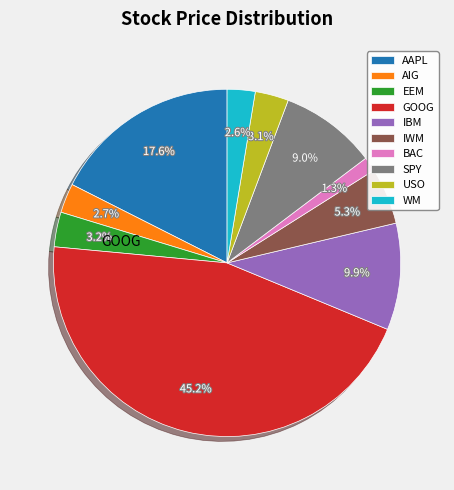

What percentage is the IBM slice, to the nearest percent?

10%